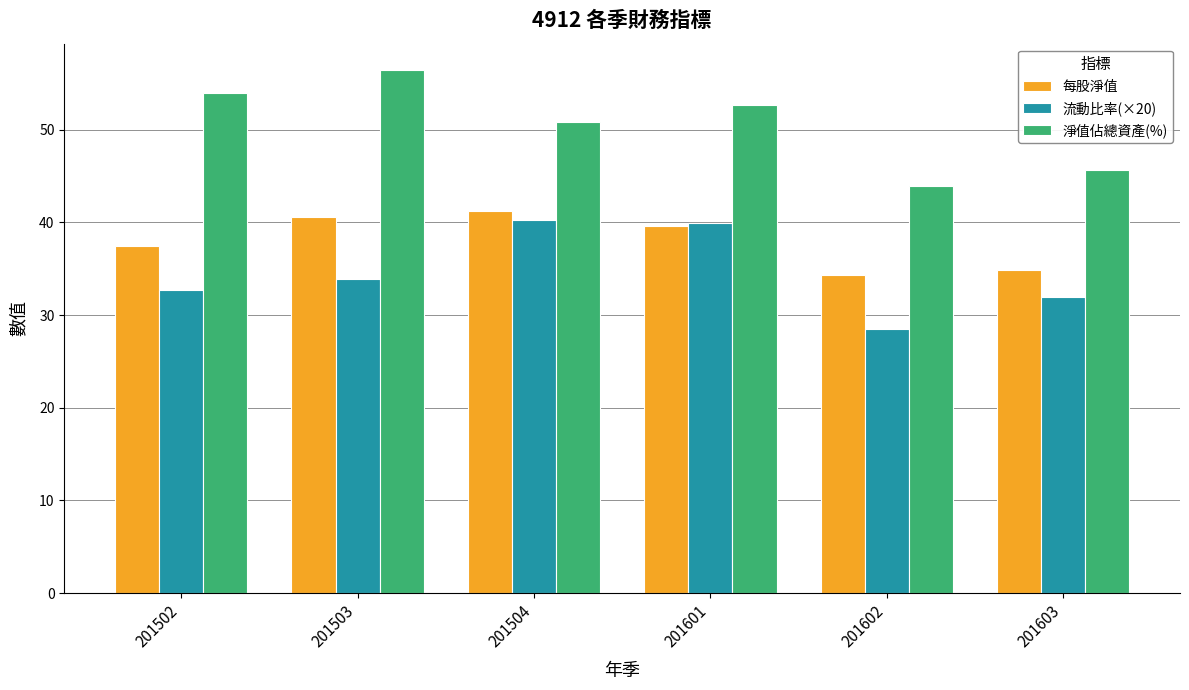

How many data points in 流動比率(×20) are above 33?

3